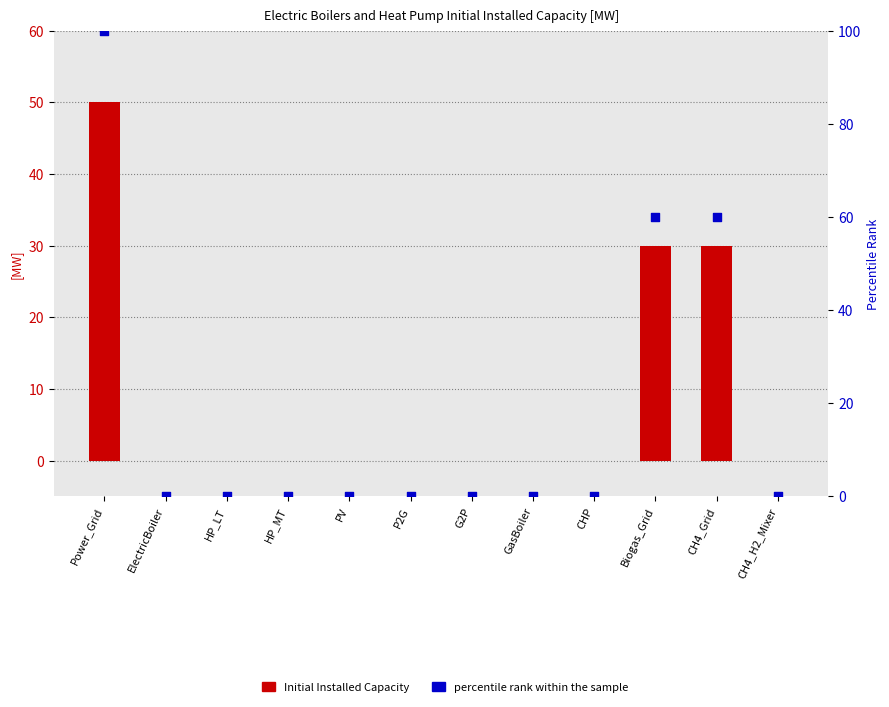

Is the value of Initial Installed Capacity at HP_MT greater than the value of percentile rank within the sample at ElectricBoiler?

No